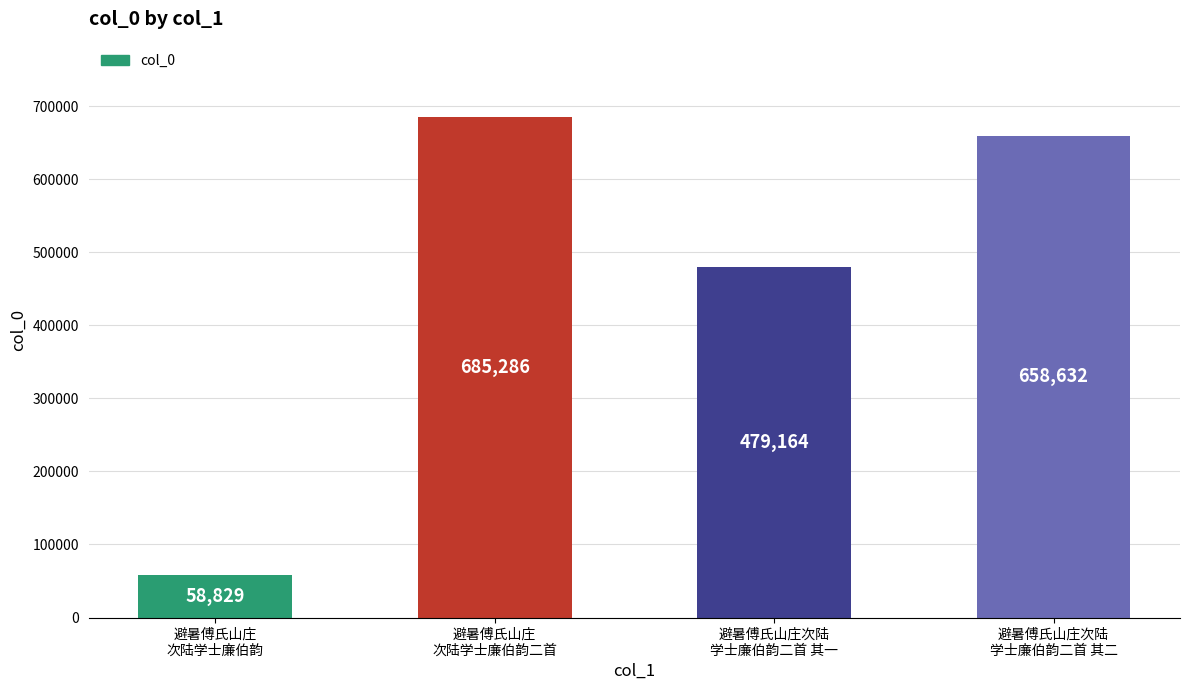

What is the sum of all values?

1881911